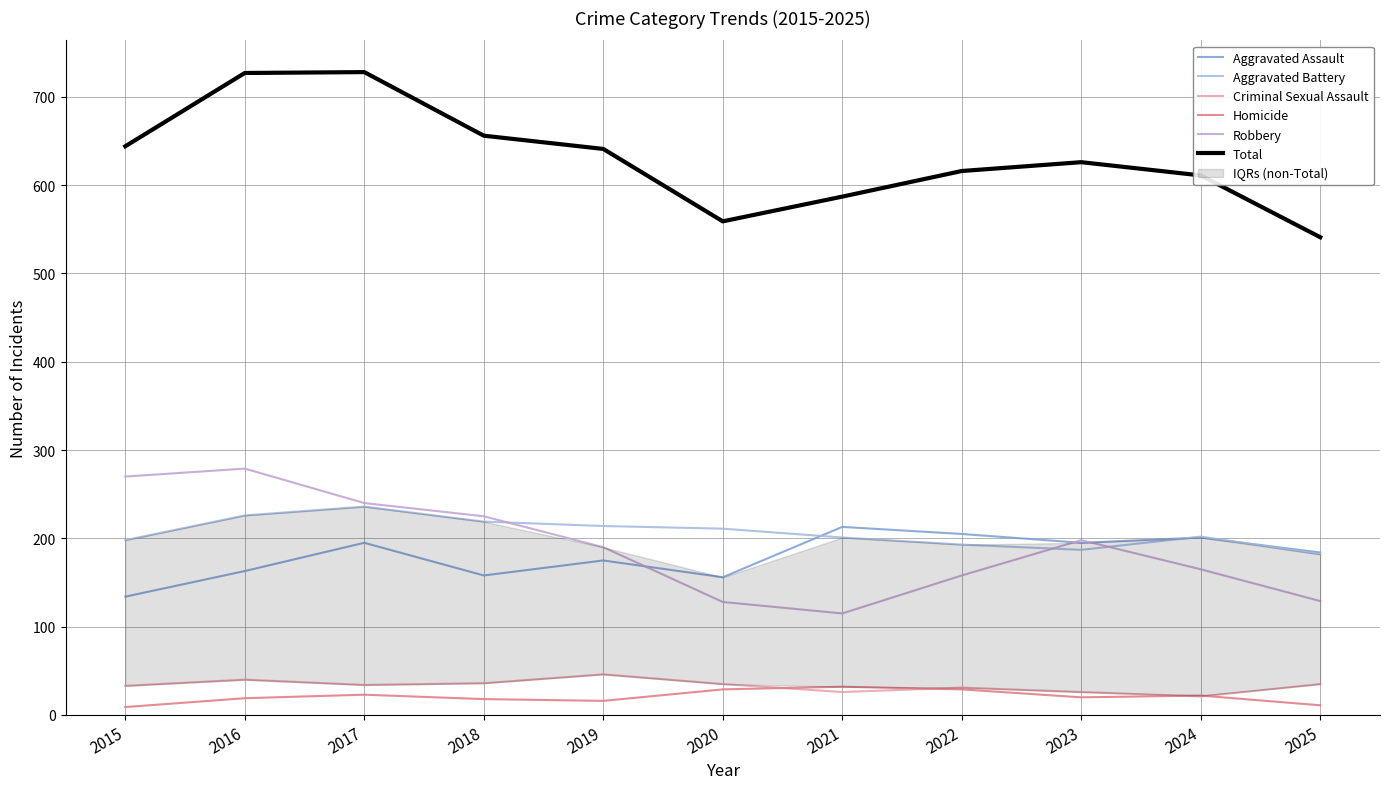

Where is the first local maximum for Aggravated Assault?

2017